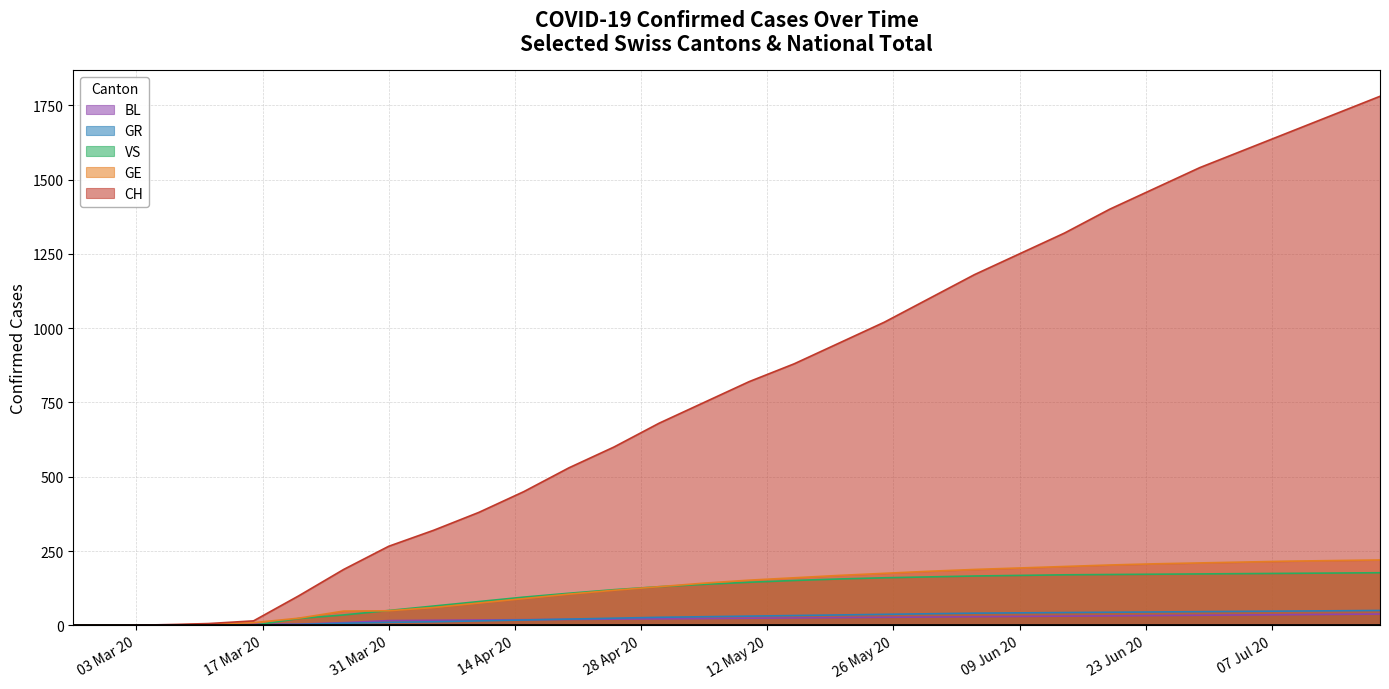

Which series has the largest range (max minus min)?

CH